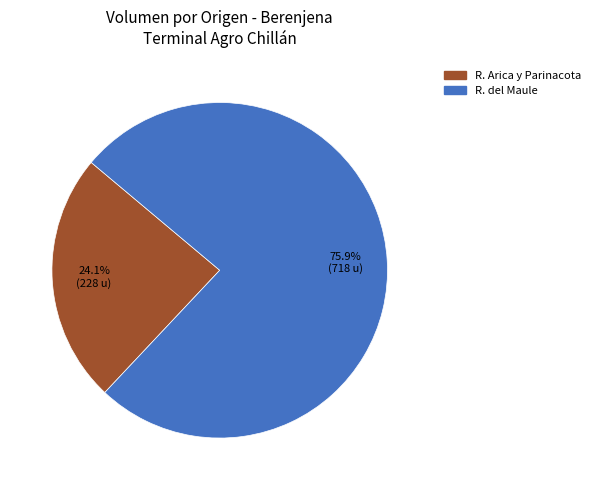

Is there a majority slice in this chart?

Yes